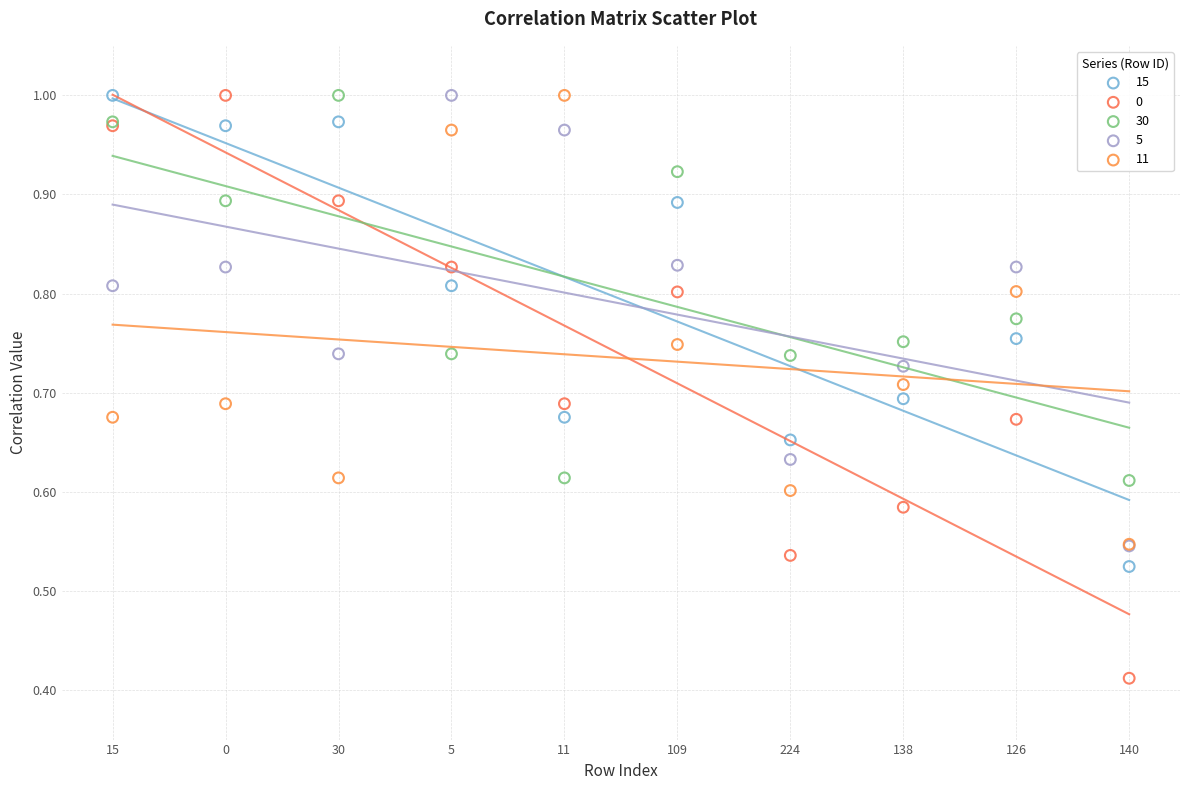

What are all the series names shown in the legend?

15, 0, 30, 5, 11